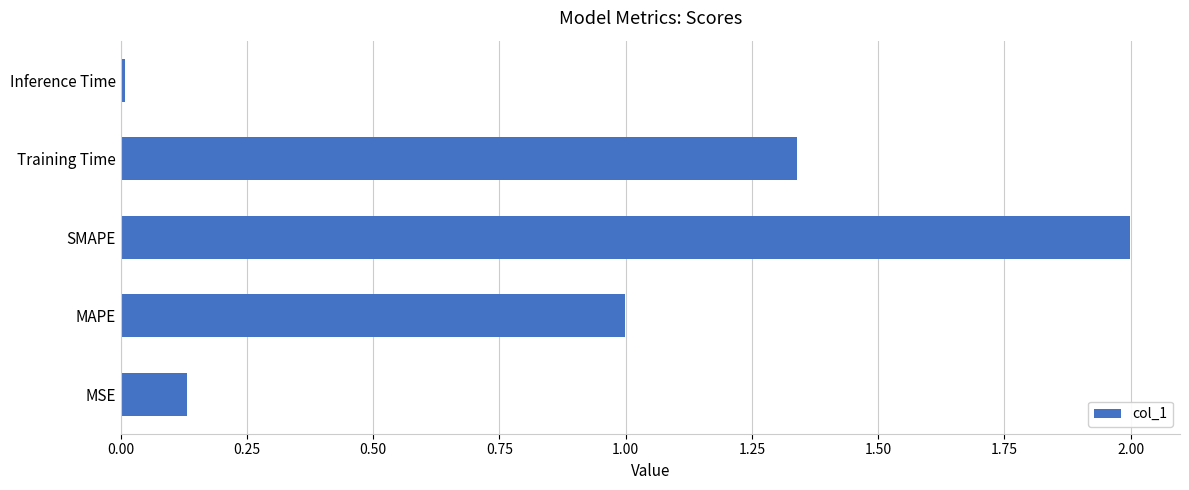

What is the sum of the values at MSE and Training Time?

1.5